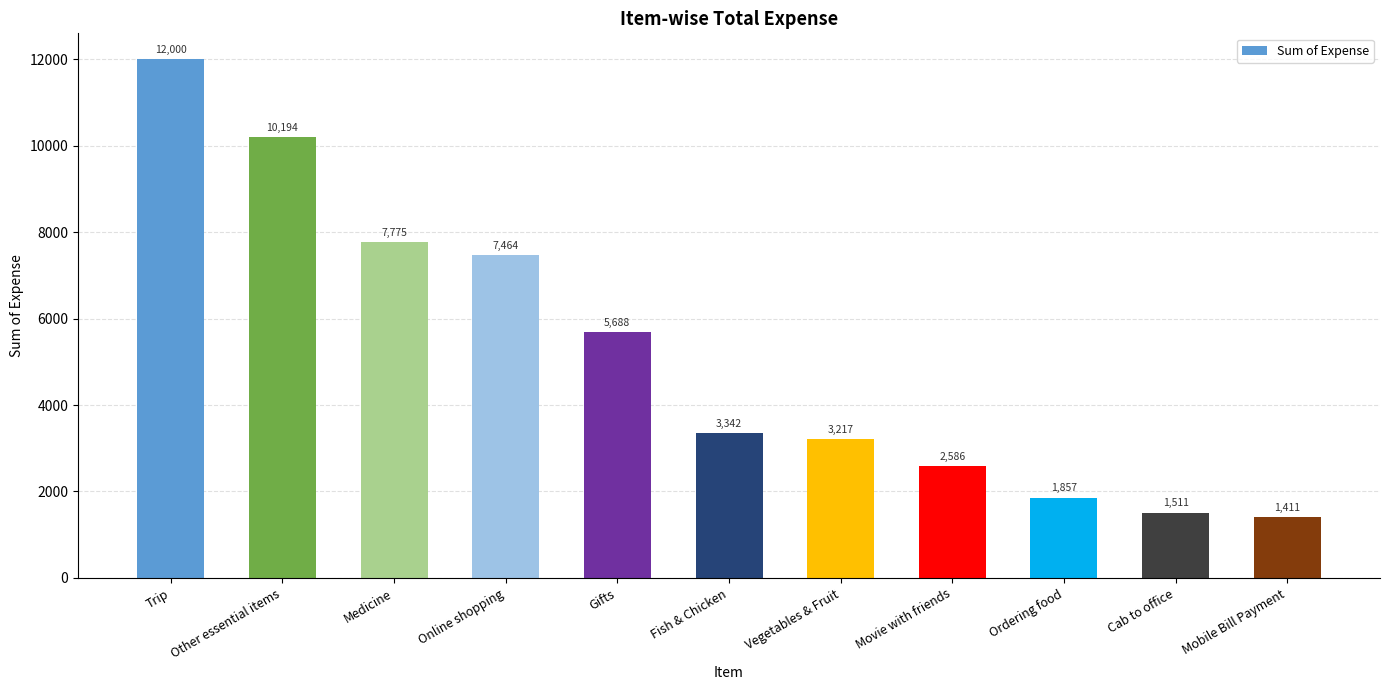

What is the difference between the values at Trip and Other essential items?

1805.9